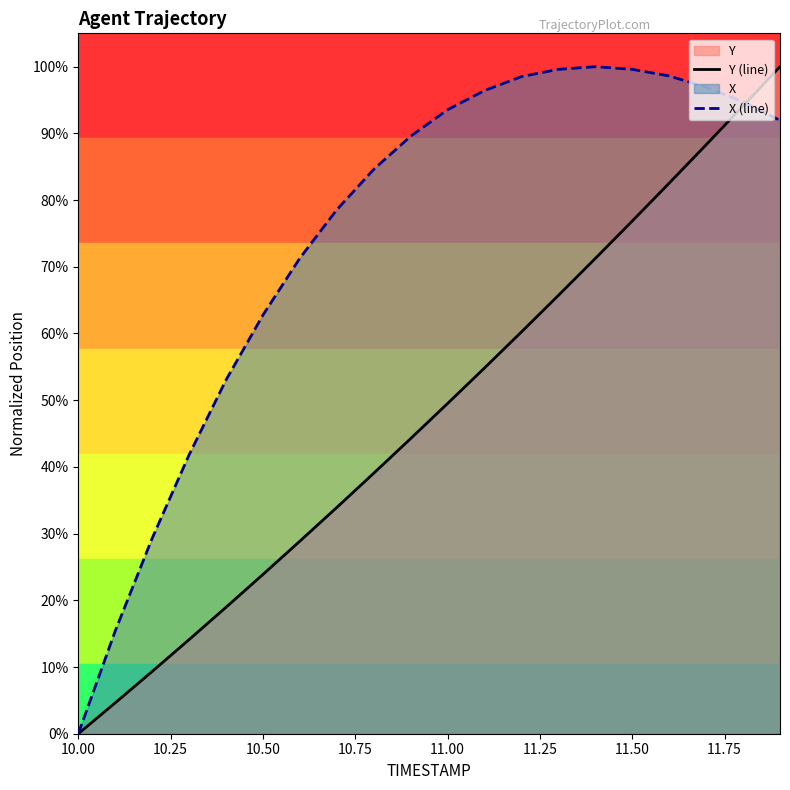

Does the chart have visible grid lines?

No